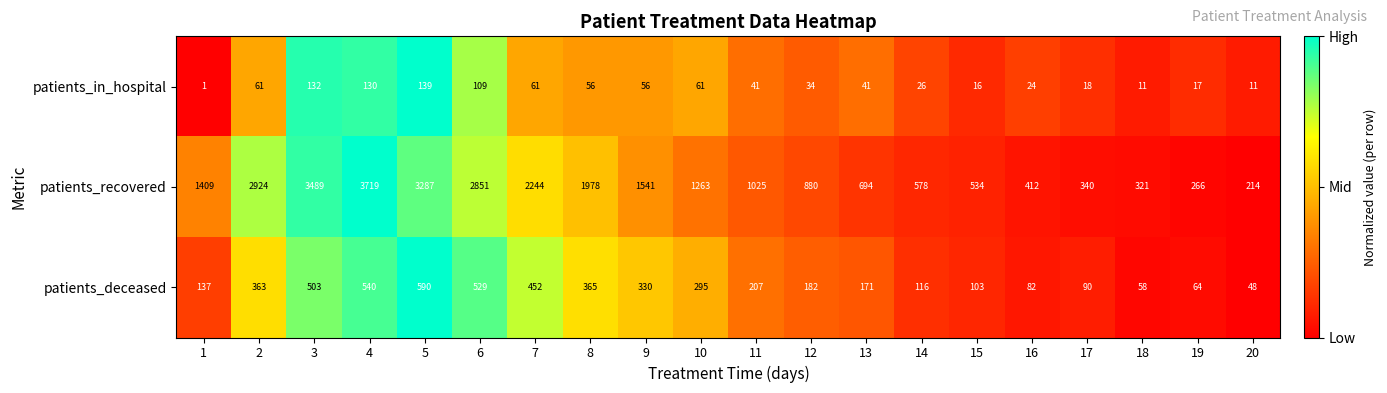

Count the number of categories in the chart.

20